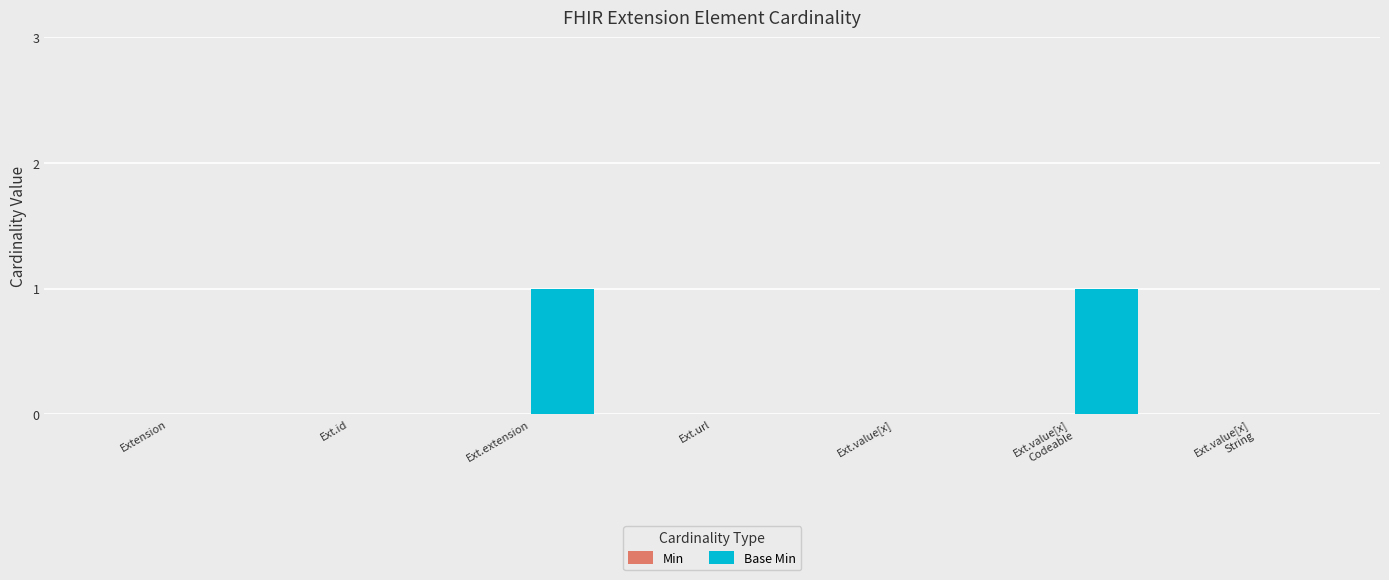

How many categories are shown in the chart?

7